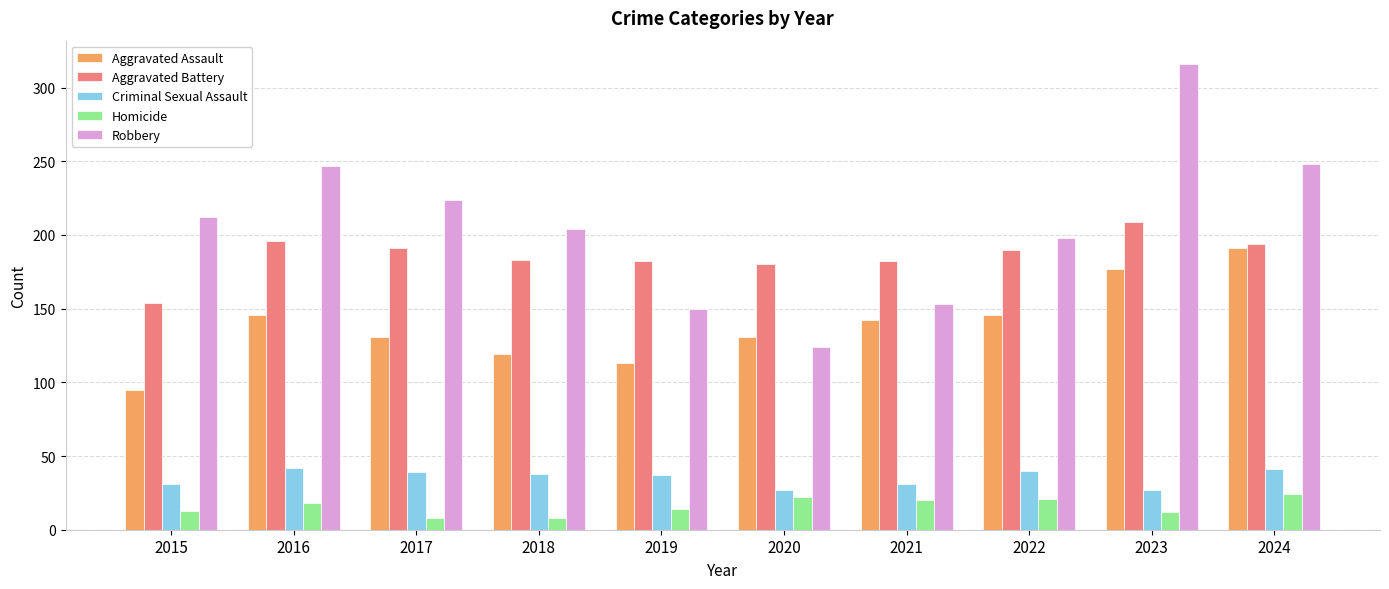

Which series has the largest range (max minus min)?

Robbery